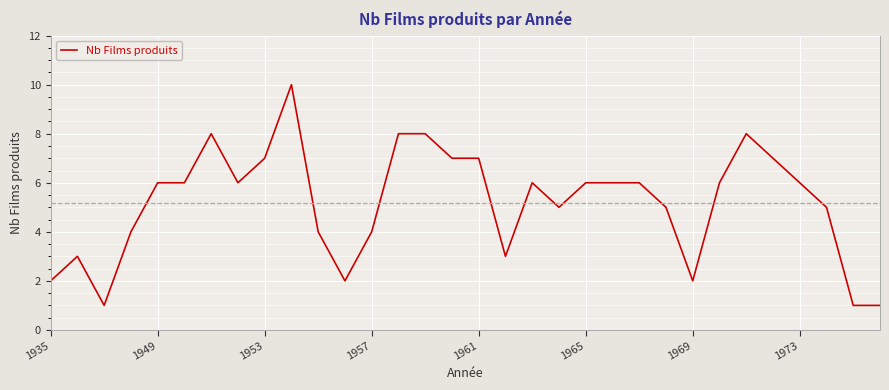

What is the maximum value shown in the chart?

10